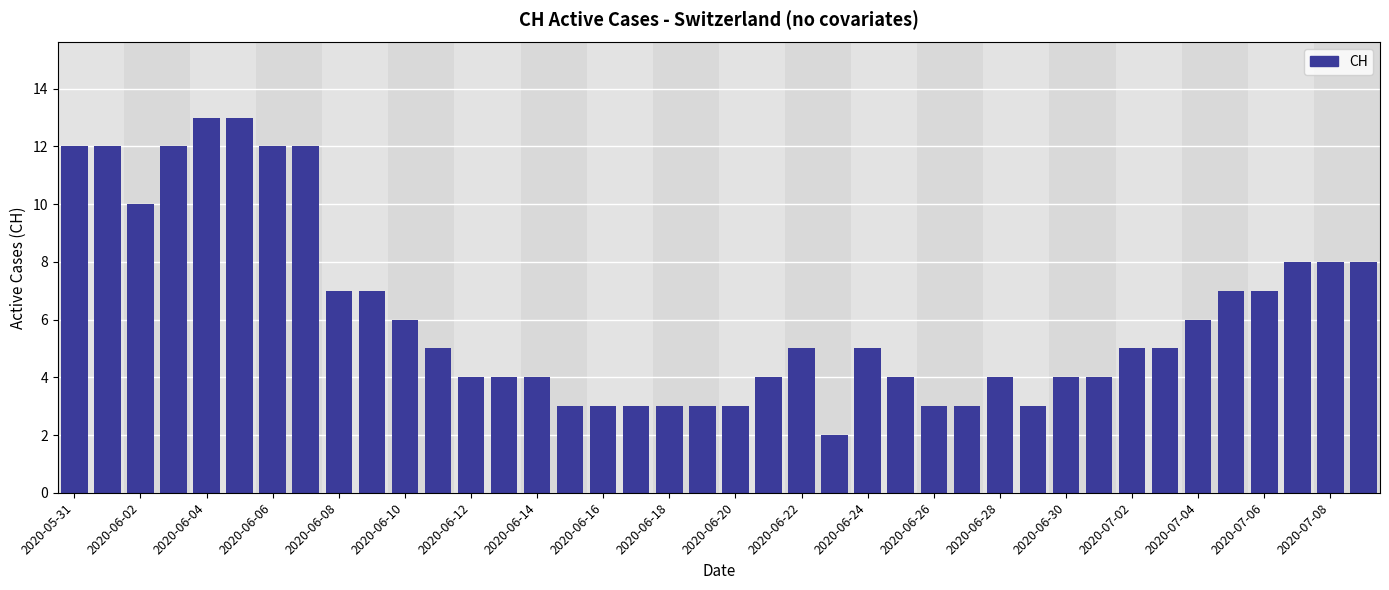

Count the number of categories in the chart.

40